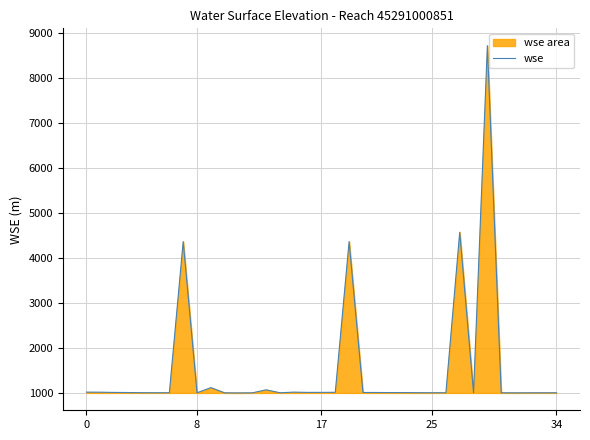

Count the number of values greater than 999.

18